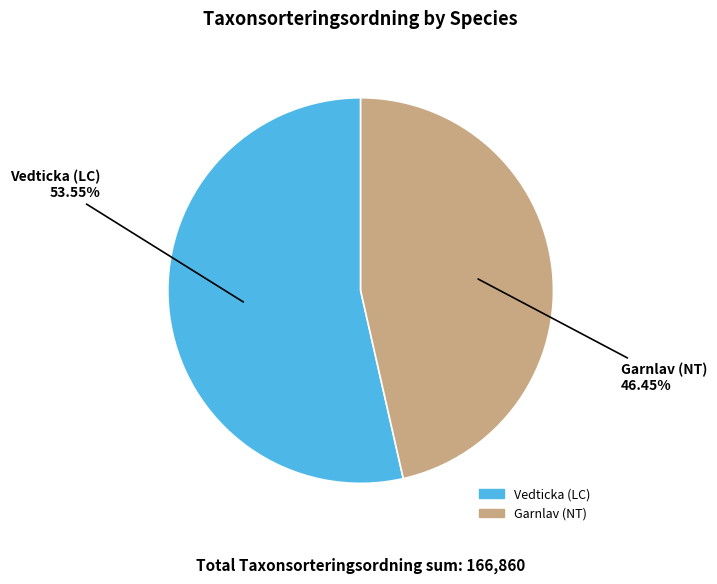

Between Vedticka (LC) and Garnlav (NT), which is larger?

Vedticka (LC)